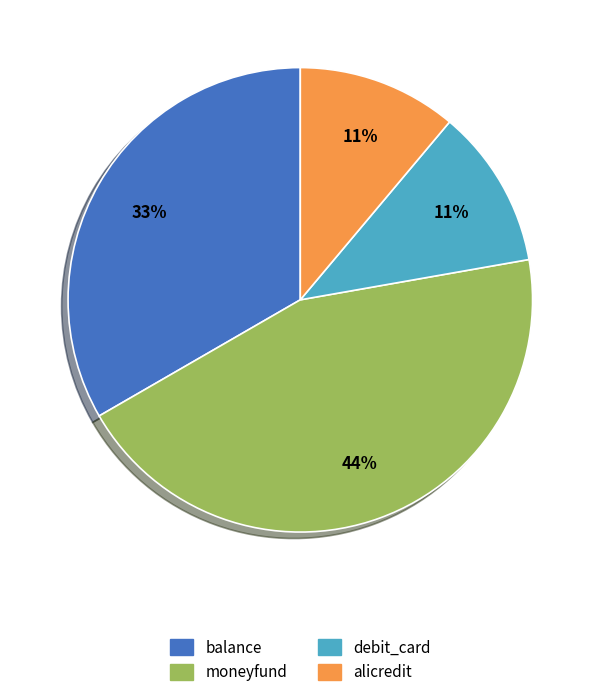

Does any single category account for the majority?

No